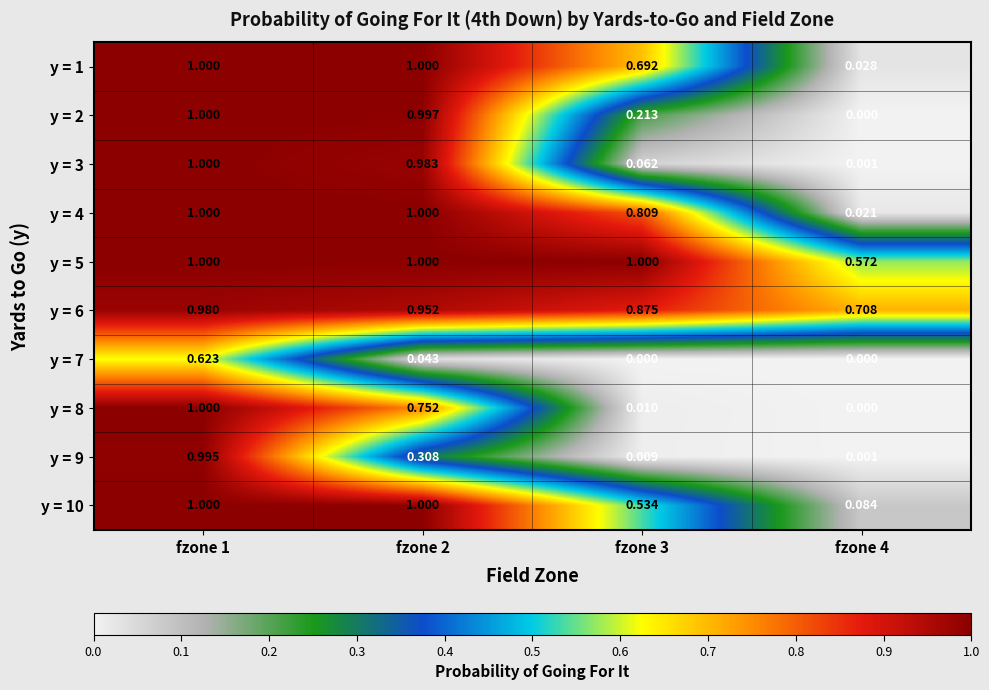

Reading left to right, extract all data points from this chart.

y = 1: fzone 1=1.0	fzone 2=1.0	fzone 3=0.7	fzone 4=0.0
y = 2: fzone 1=1.0	fzone 2=1.0	fzone 3=0.2	fzone 4=0.0
y = 3: fzone 1=1.0	fzone 2=1.0	fzone 3=0.1	fzone 4=0.0
y = 4: fzone 1=1.0	fzone 2=1.0	fzone 3=0.8	fzone 4=0.0
y = 5: fzone 1=1.0	fzone 2=1.0	fzone 3=1.0	fzone 4=0.6
y = 6: fzone 1=1.0	fzone 2=1.0	fzone 3=0.9	fzone 4=0.7
y = 7: fzone 1=0.6	fzone 2=0.0	fzone 3=0.0	fzone 4=0.0
y = 8: fzone 1=1.0	fzone 2=0.8	fzone 3=0.0	fzone 4=0.0
y = 9: fzone 1=1.0	fzone 2=0.3	fzone 3=0.0	fzone 4=0.0
y = 10: fzone 1=1.0	fzone 2=1.0	fzone 3=0.5	fzone 4=0.1